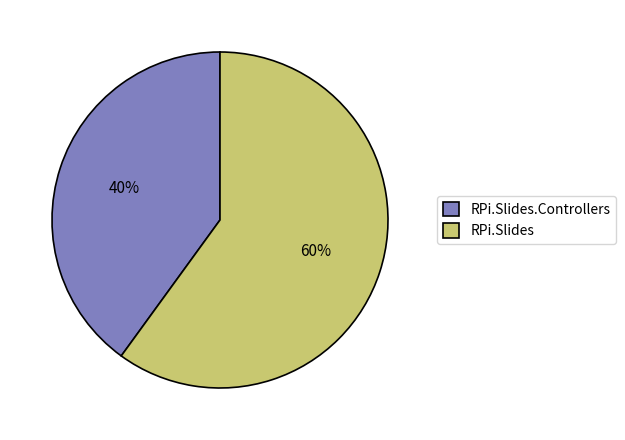

Combined, do RPi.Slides and RPi.Slides.Controllers account for over 50%?

Yes